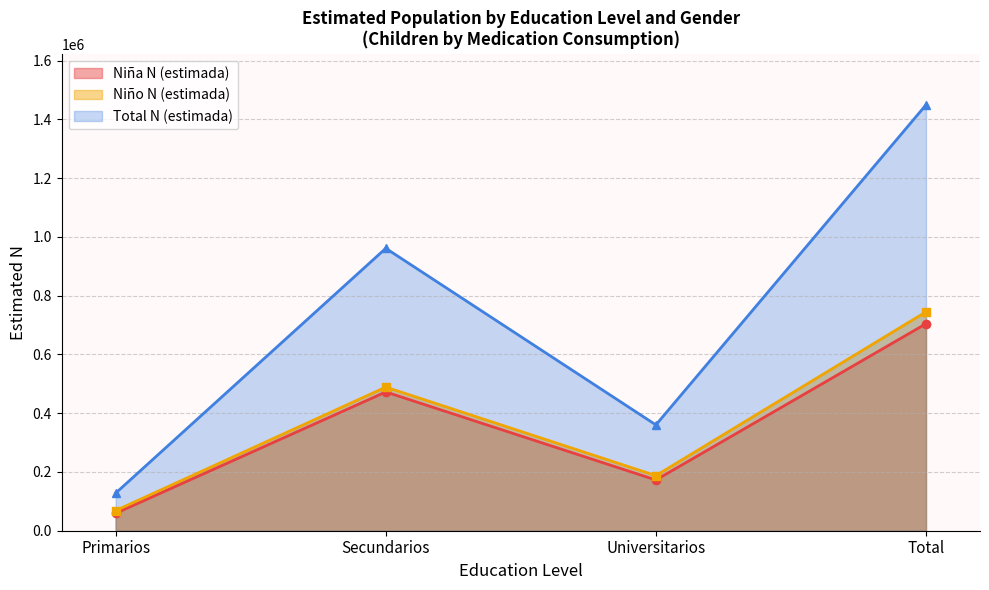

What is the label of the 4th point from the right?

Primarios